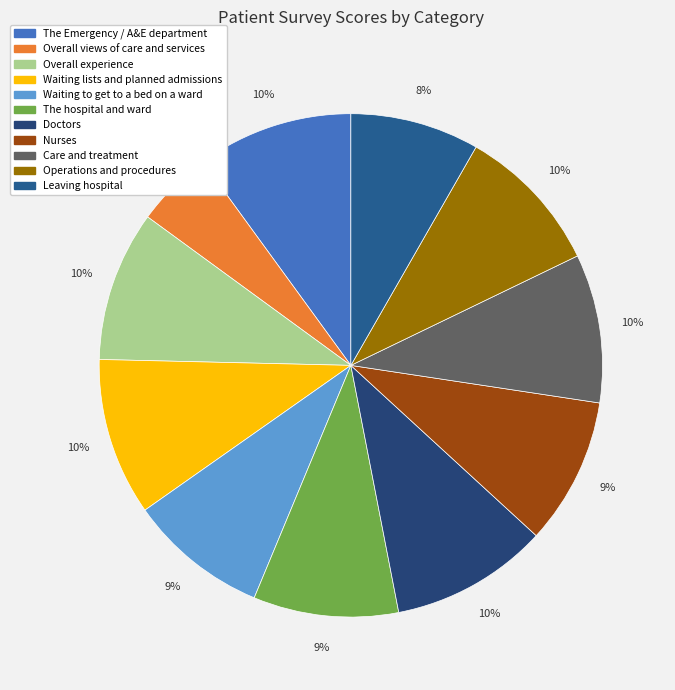

How many segments does this pie chart have?

11